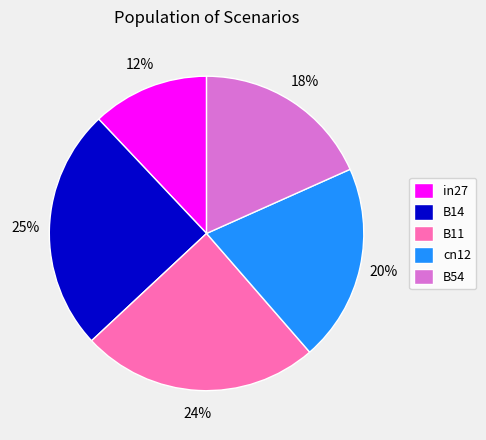

The in27 slice represents 1% of the pie. True or false?

False